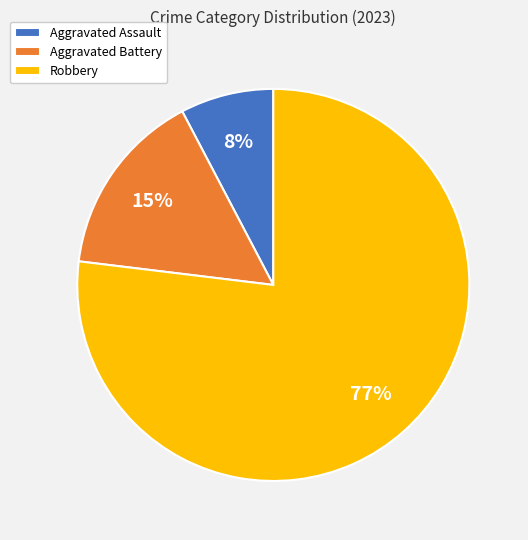

To the nearest percent, what portion does Aggravated Battery represent?

15%